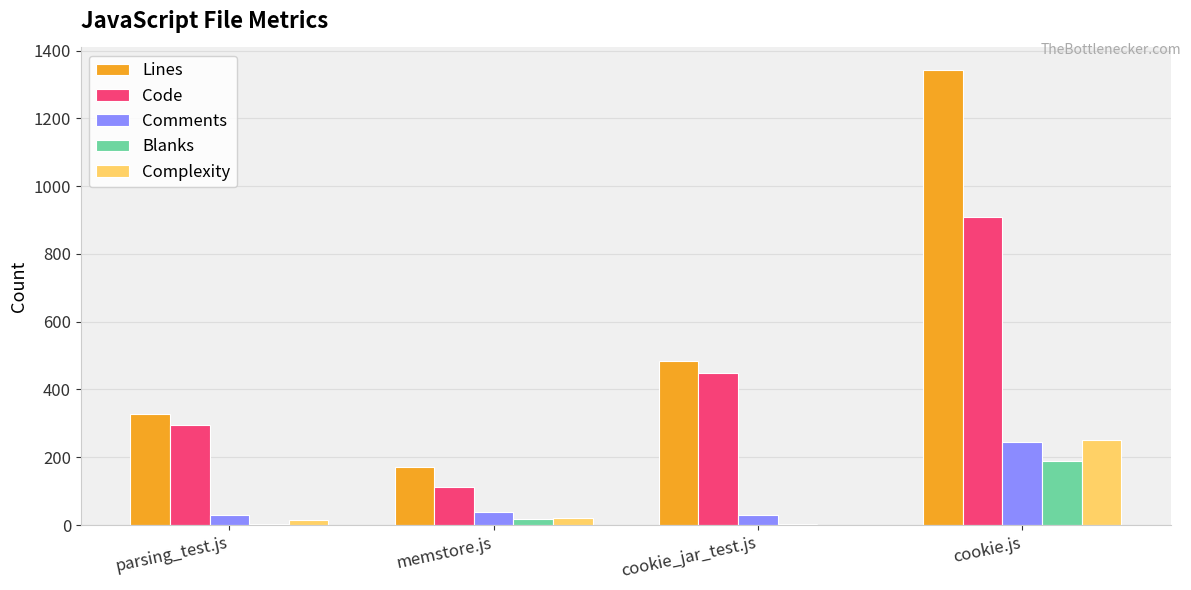

What is the maximum value shown in the chart?

1342